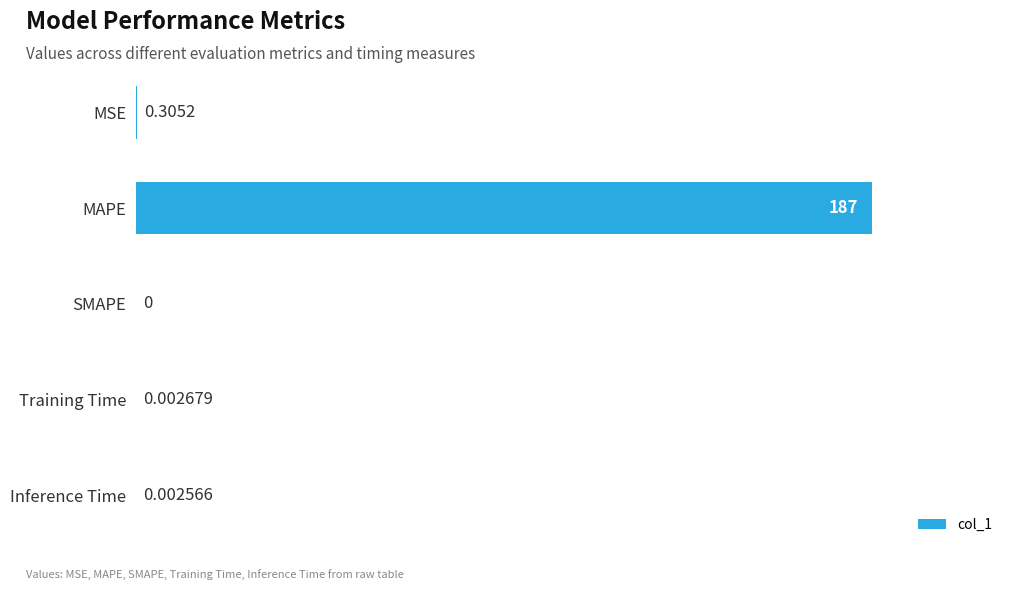

Between MAPE and Inference Time, which is larger?

MAPE